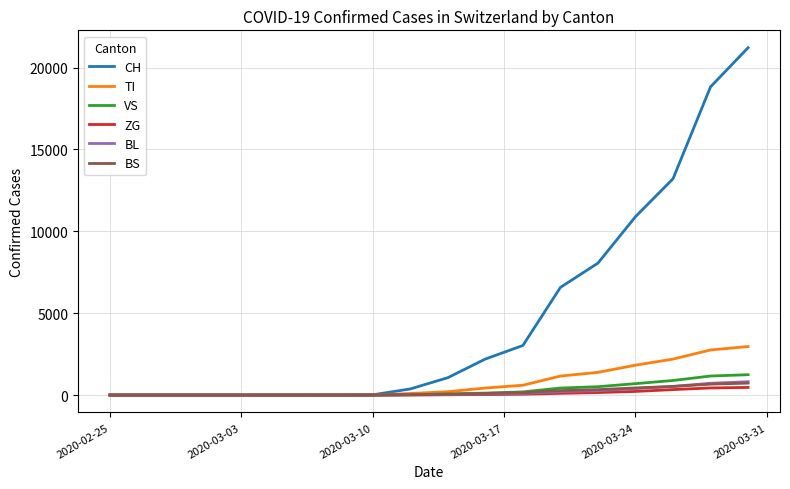

Which series has the widest spread of values?

CH